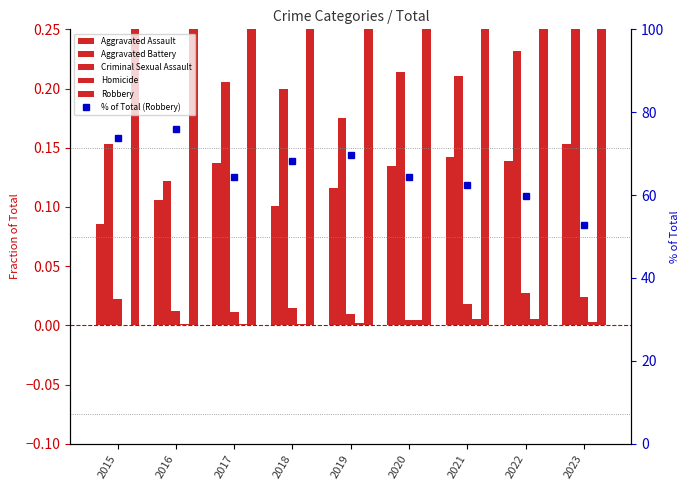

At how many categories does at least one series exceed 42?

9